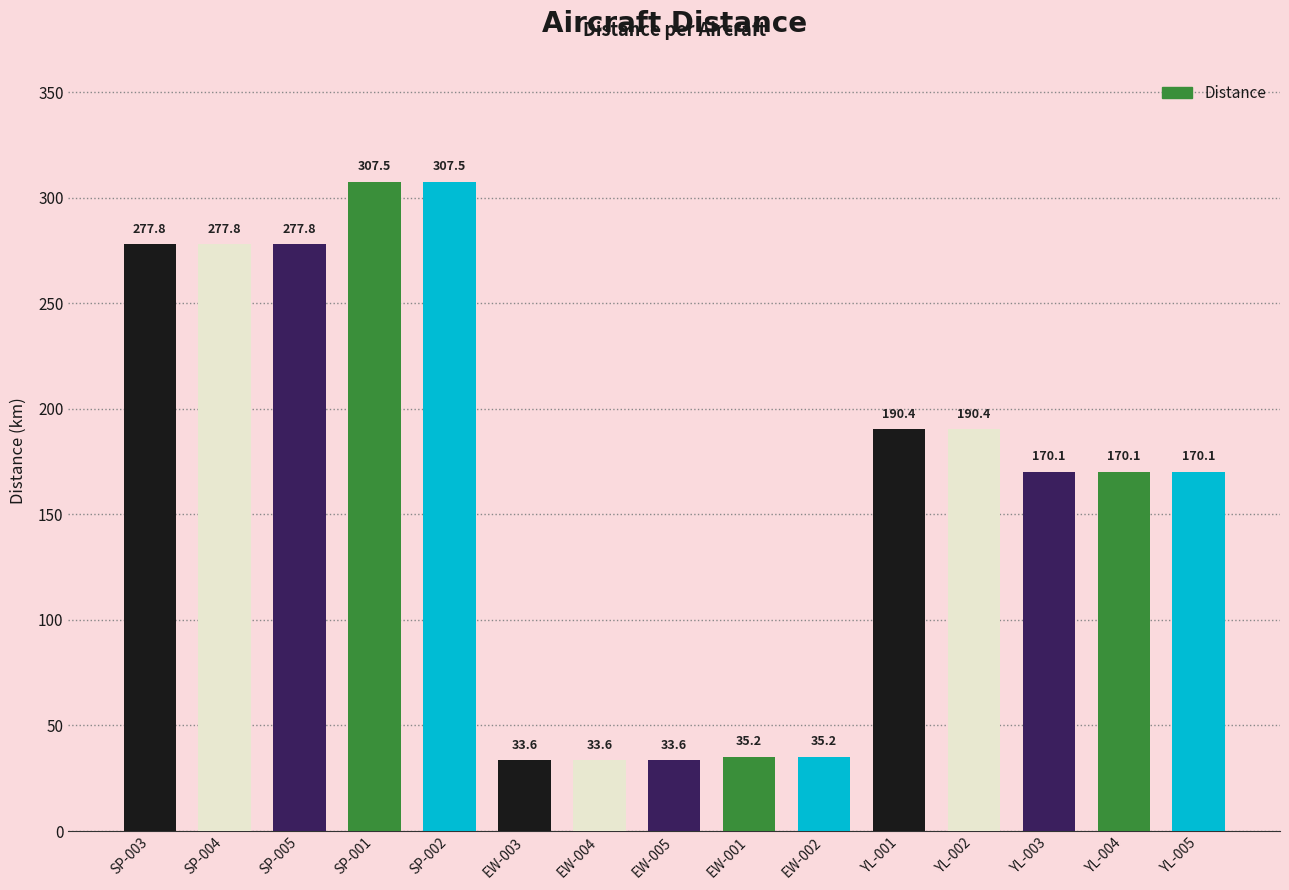

The value at YL-004 is 170.1. True or false?

True